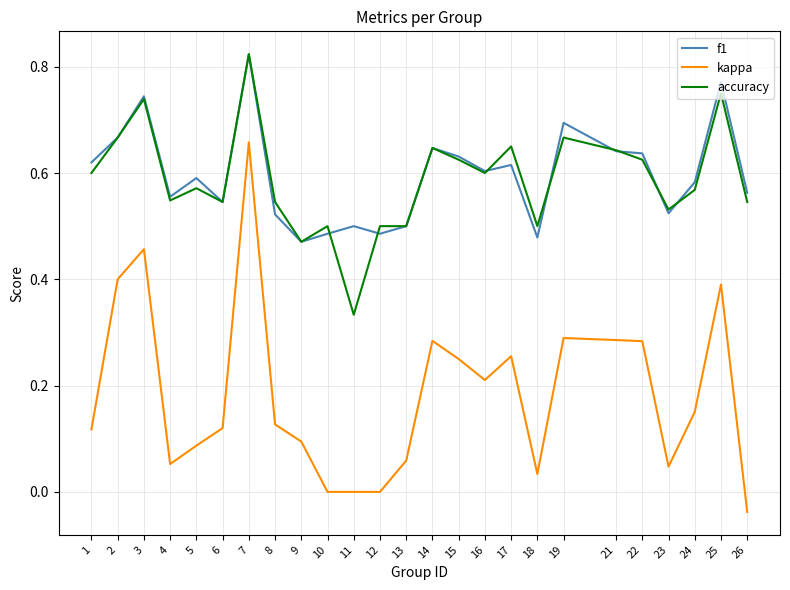

True or false: kappa and accuracy cross at least once.

False